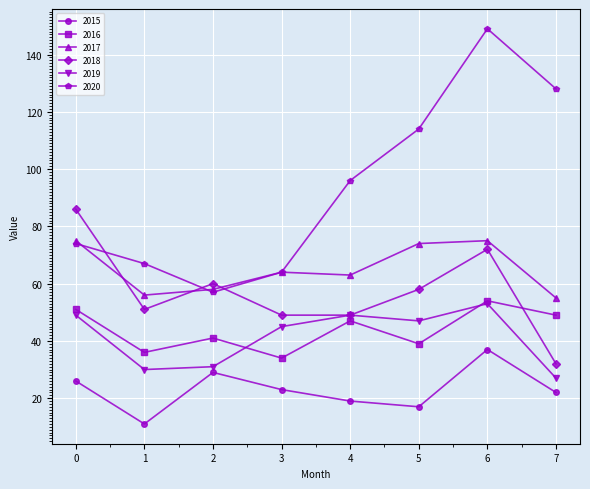

The 2015 series shows 37 at 6. True or false?

True